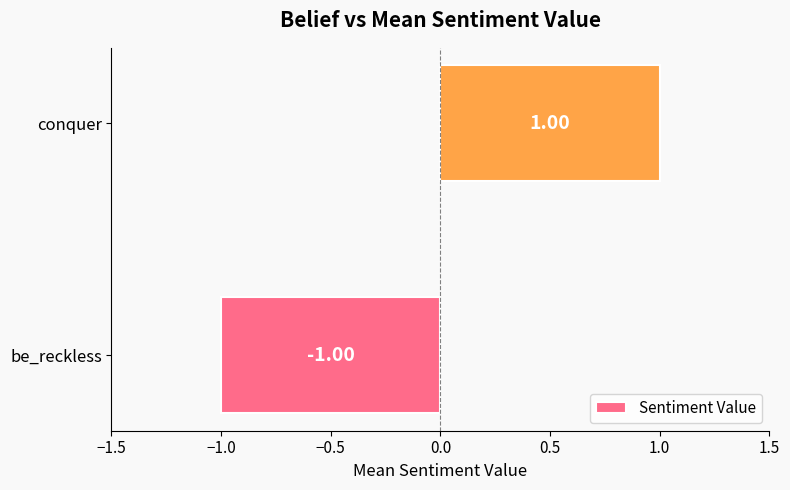

What is the change in value from be_reckless to conquer?

+2